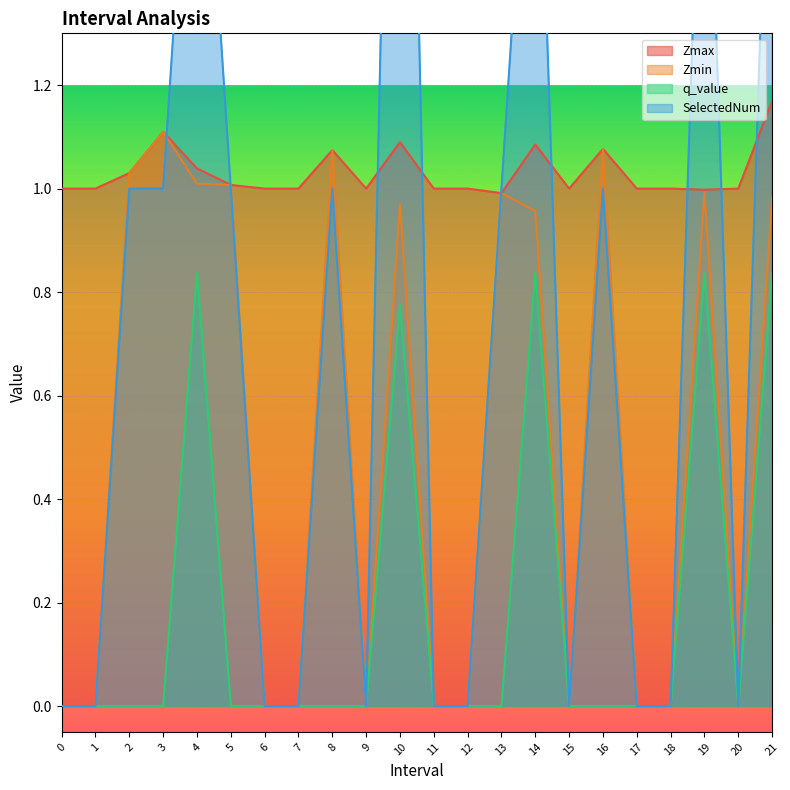

Is the value of SelectedNum at 2 greater than the value of Zmin at 3?

No